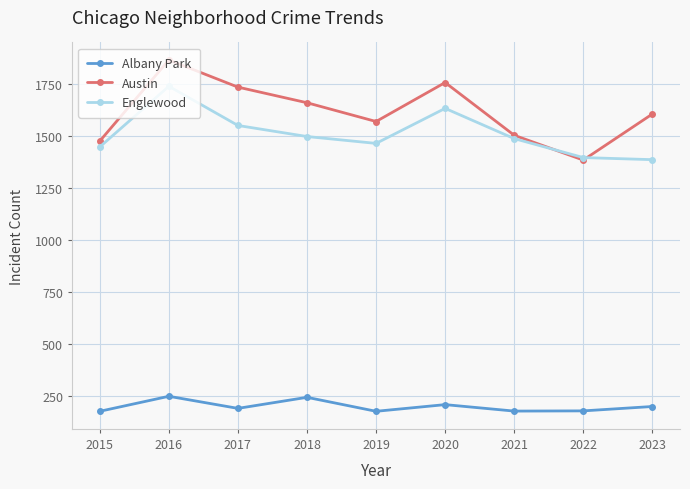

What is the value of the Englewood point at the 9th from the left?

1386